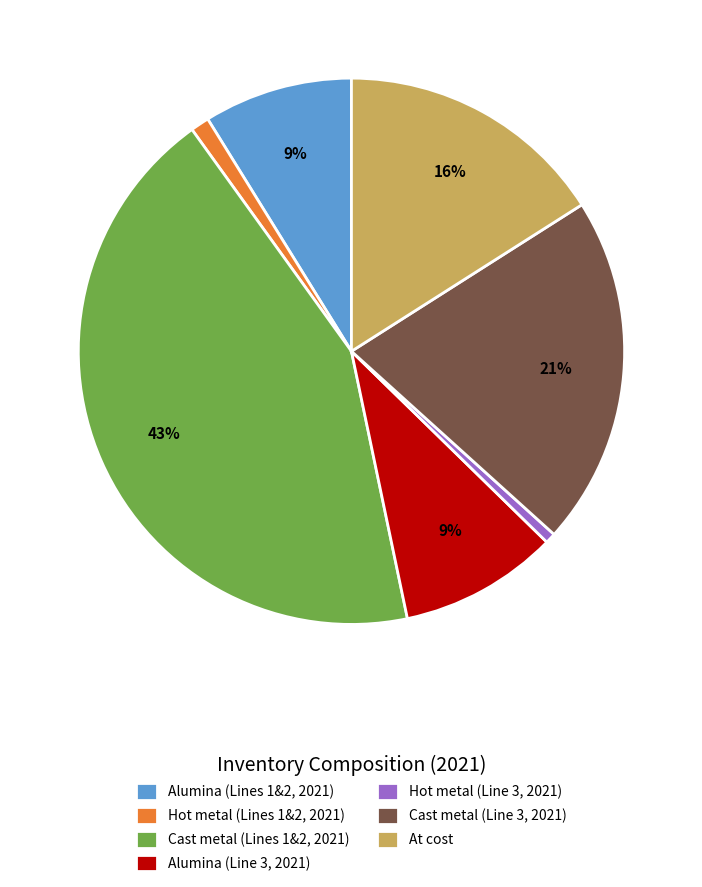

What is the largest slice in the pie chart?

Cast metal (Lines 1&2, 2021)